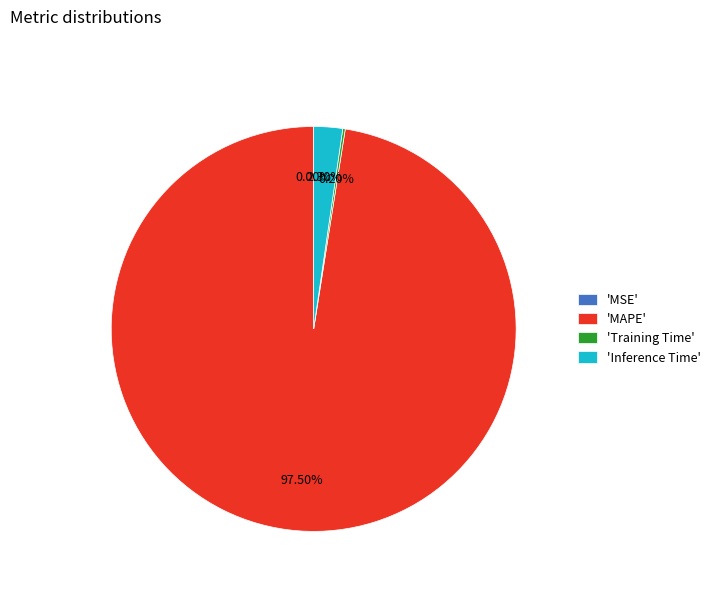

What is the largest slice in the pie chart?

'MAPE'